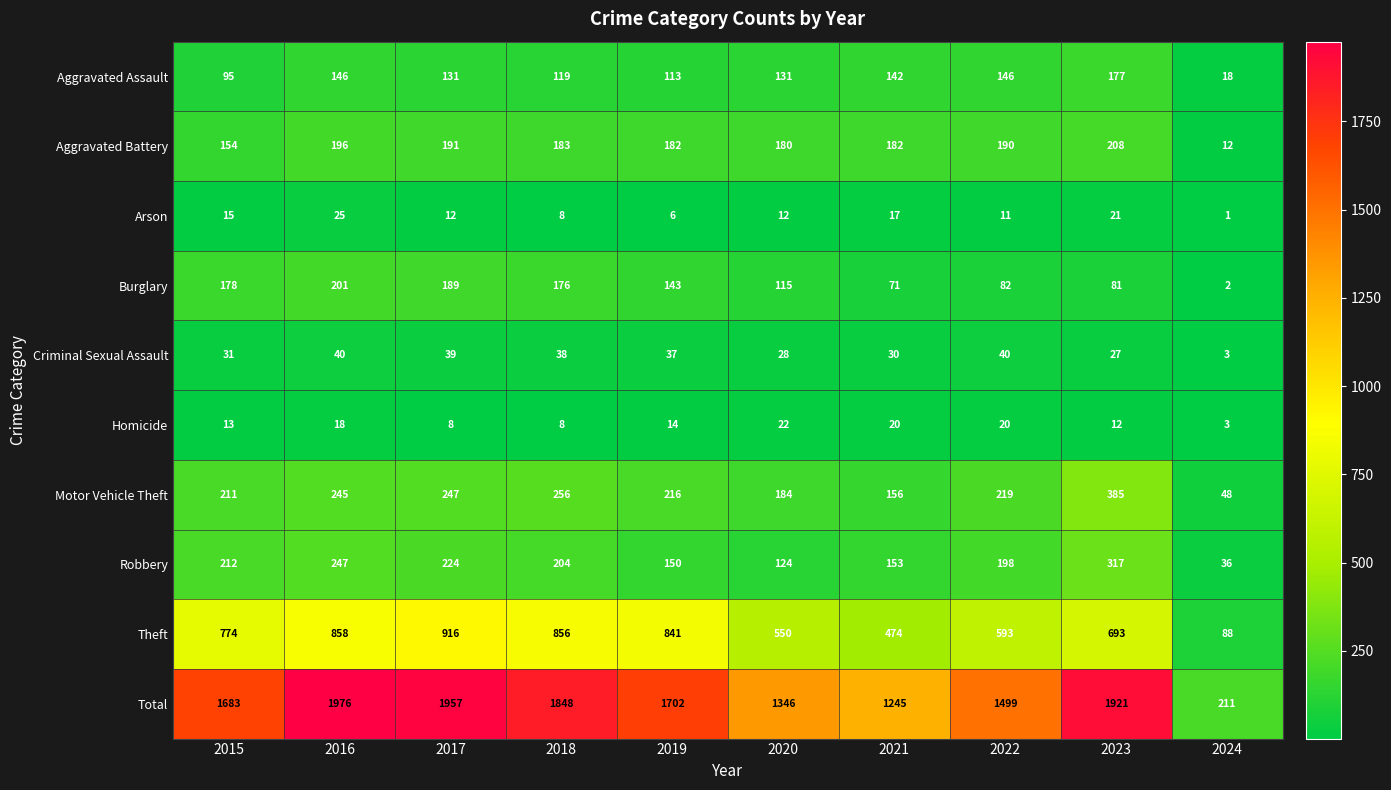

The value of Criminal Sexual Assault at 2022 is 40. True or false?

True